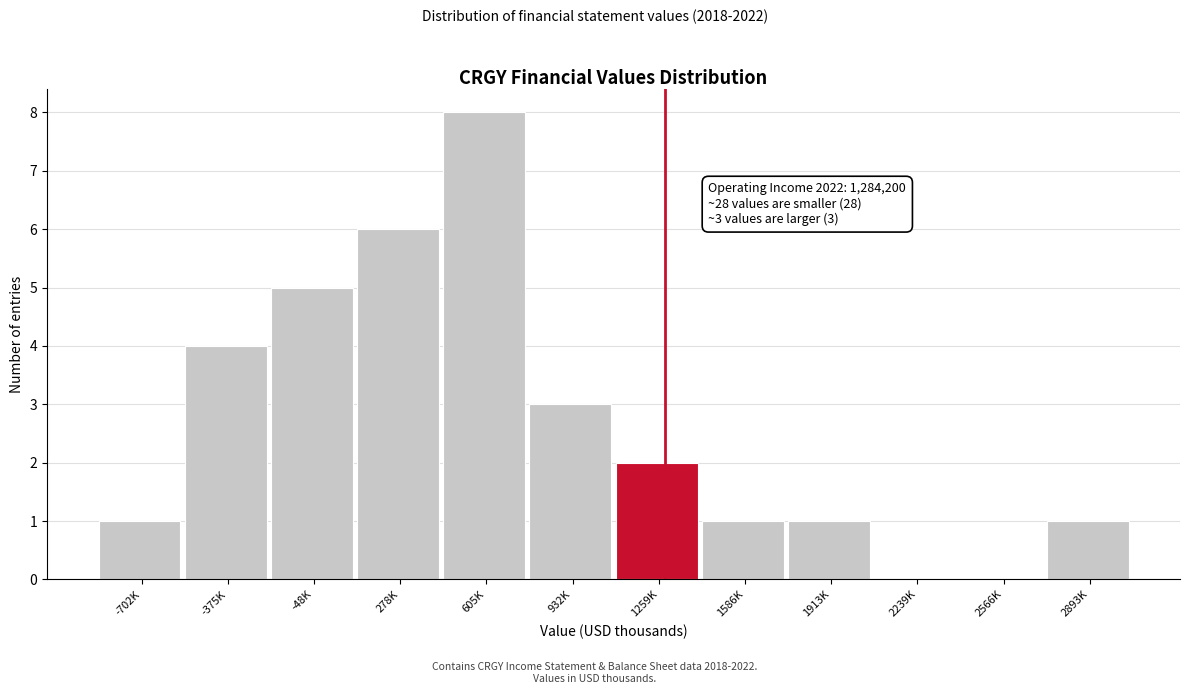

Reading right to left, what are all the values shown in this chart?

2893K=1	2566K=0	2239K=0	1913K=1	1586K=1	1259K=2	932K=3	605K=8	278K=6	-48K=5	-375K=4	-702K=1